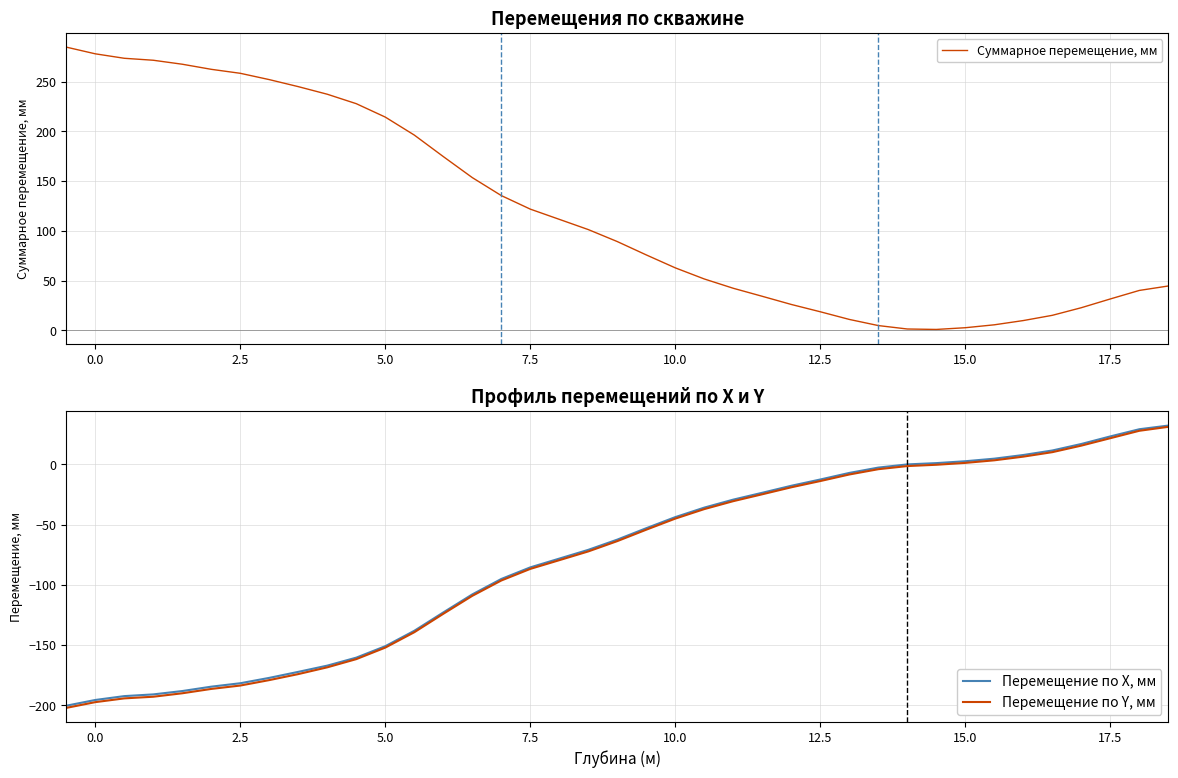

What is the sum of all Суммарное перемещение, мм values?

4660.4